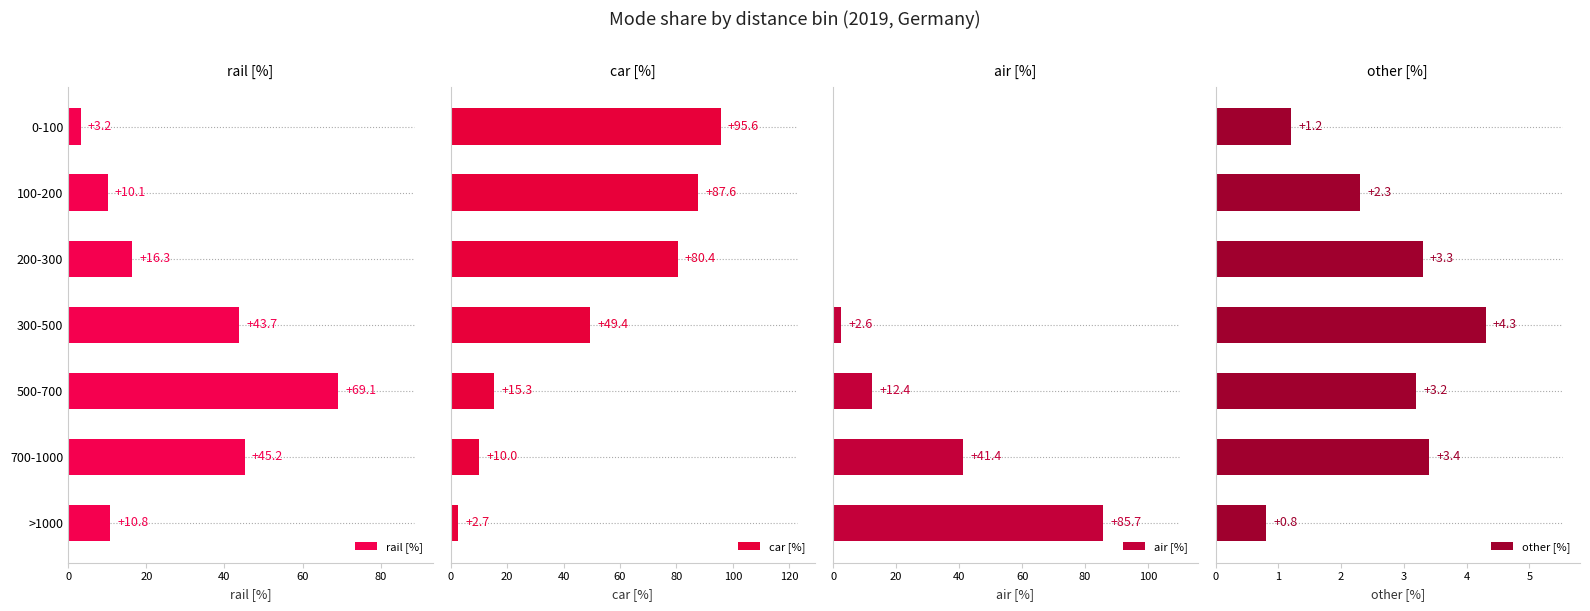

Which series has the largest total across all categories?

car [%]